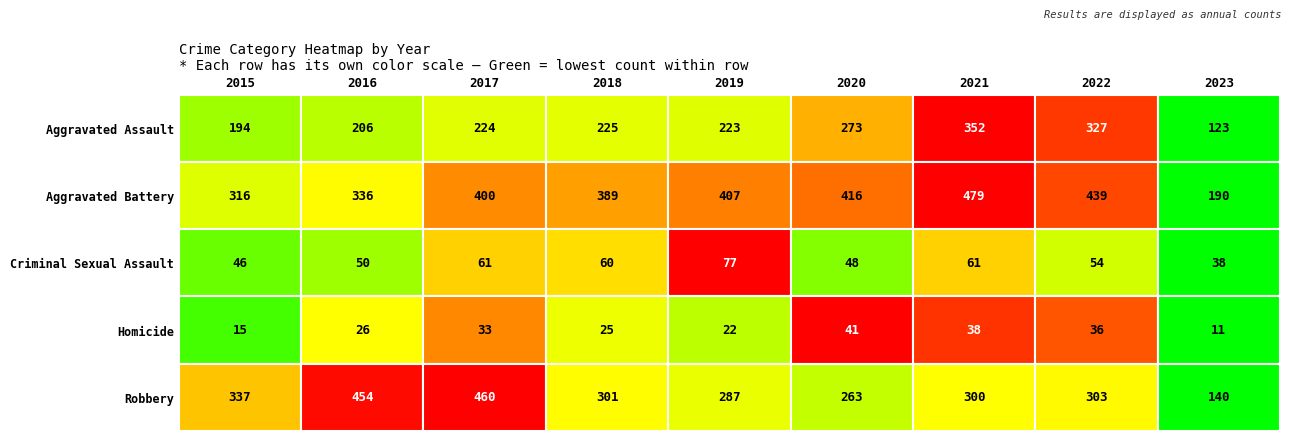

Reading right to left, transcribe all the data shown in this chart.

Aggravated Assault: 2023=123	2022=327	2021=352	2020=273	2019=223	2018=225	2017=224	2016=206	2015=194
Aggravated Battery: 2023=190	2022=439	2021=479	2020=416	2019=407	2018=389	2017=400	2016=336	2015=316
Criminal Sexual Assault: 2023=38	2022=54	2021=61	2020=48	2019=77	2018=60	2017=61	2016=50	2015=46
Homicide: 2023=11	2022=36	2021=38	2020=41	2019=22	2018=25	2017=33	2016=26	2015=15
Robbery: 2023=140	2022=303	2021=300	2020=263	2019=287	2018=301	2017=460	2016=454	2015=337